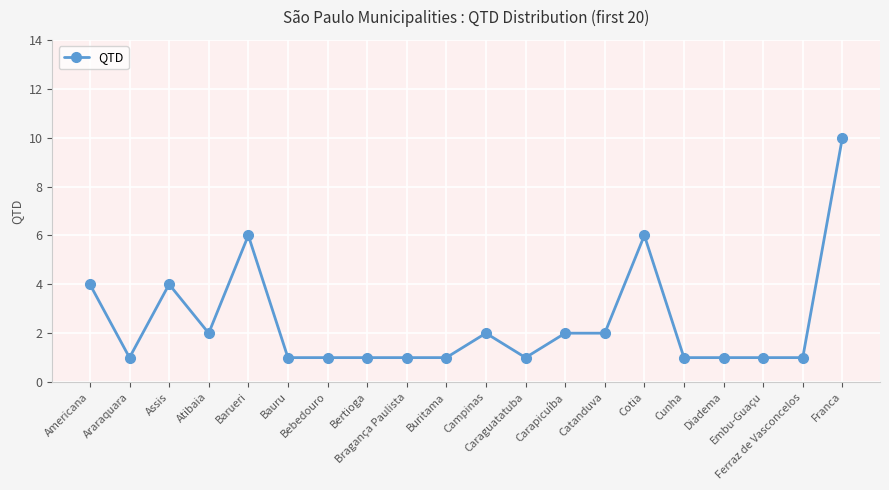

Does the chart have visible grid lines?

Yes